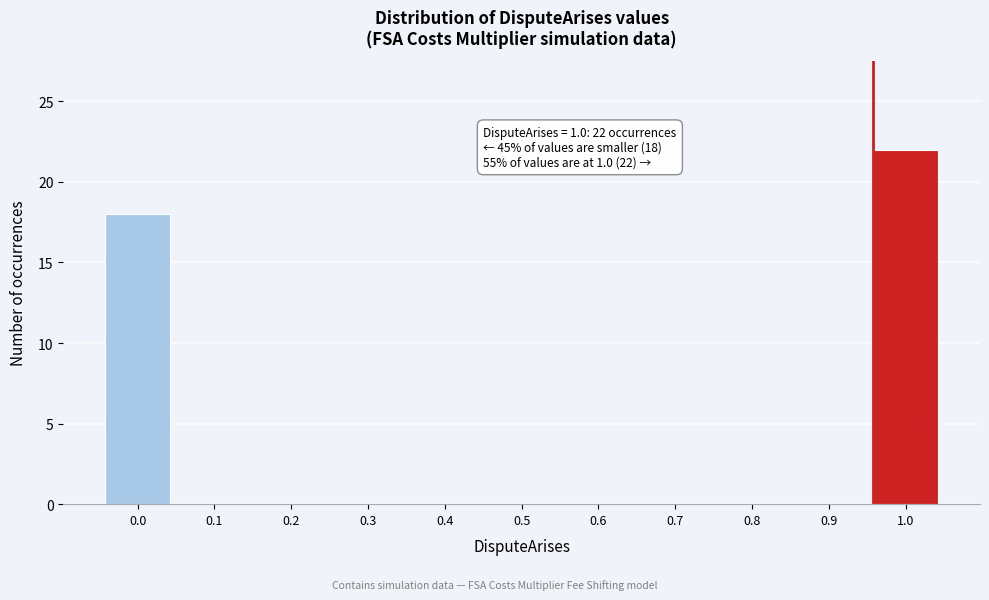

Reading left to right, extract all data points from this chart.

0.0=18	0.1=0	0.2=0	0.3=0	0.4=0	0.5=0	0.6=0	0.7=0	0.8=0	0.9=0	1.0=22